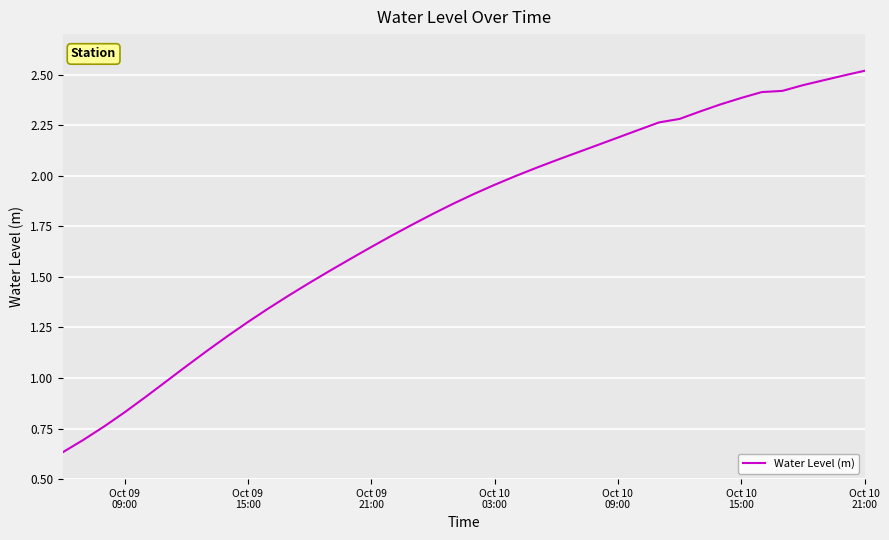

Reading left to right, extract all data points from this chart.

0.6	0.7	0.8	0.8	0.9	1.0	1.1	1.1	1.2	1.3	1.3	1.4	1.5	1.5	1.6	1.6	1.7	1.8	1.8	1.9	1.9	2.0	2.0	2.0	2.1	2.1	2.2	2.2	2.2	2.3	2.3	2.3	2.4	2.4	2.4	2.4	2.4	2.5	2.5	2.5